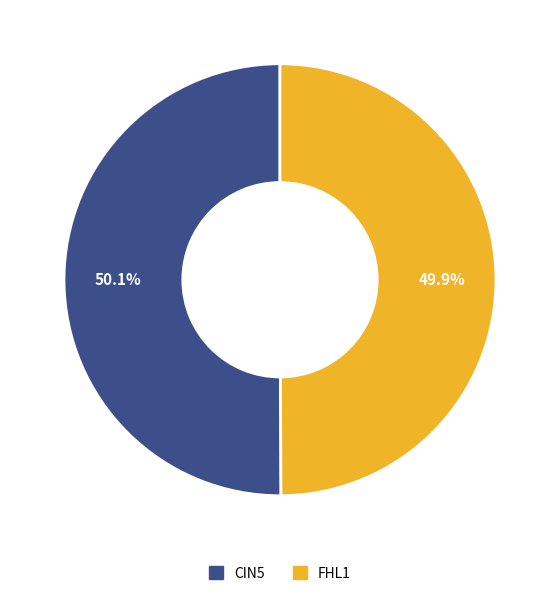

Is there a majority slice in this chart?

Yes